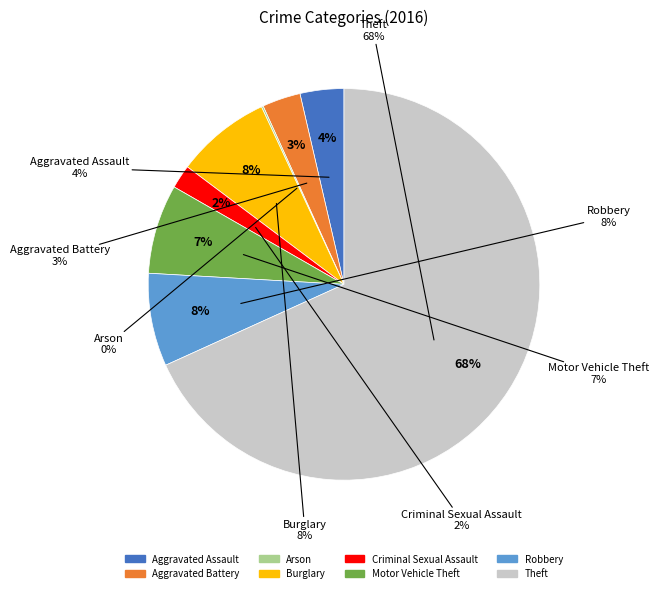

What is the total percentage of Arson and Aggravated Battery?

3.3%